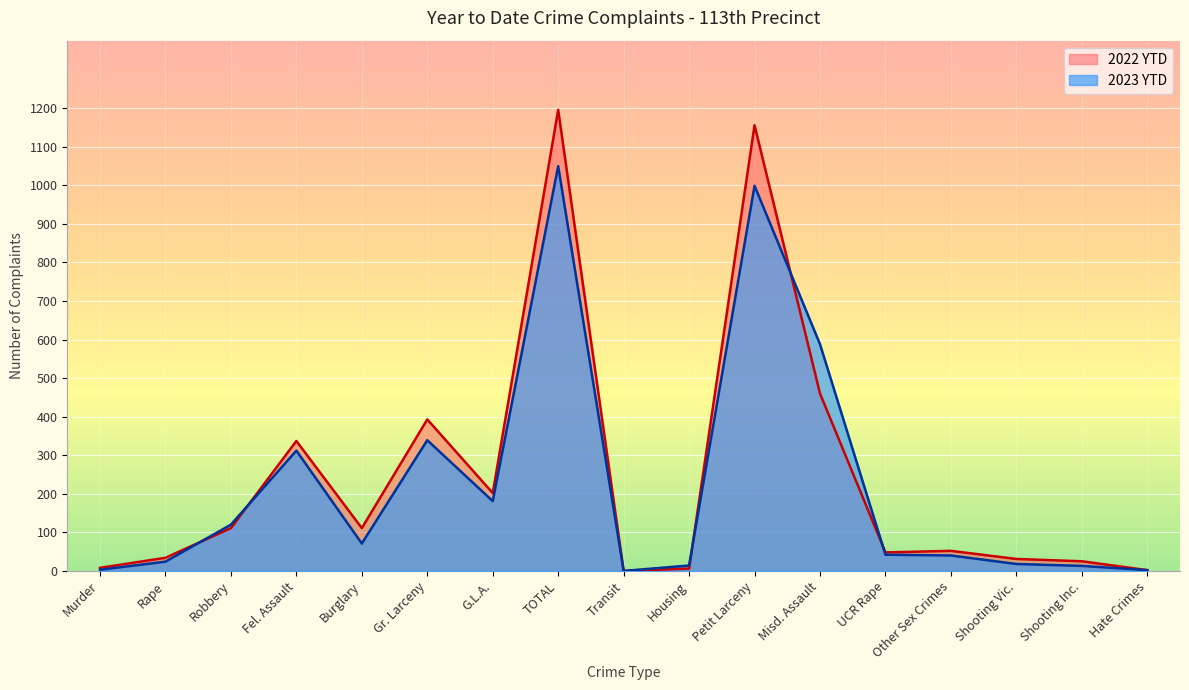

Between which two adjacent categories do 2023 YTD and 2022 YTD first intersect?

Rape and Robbery